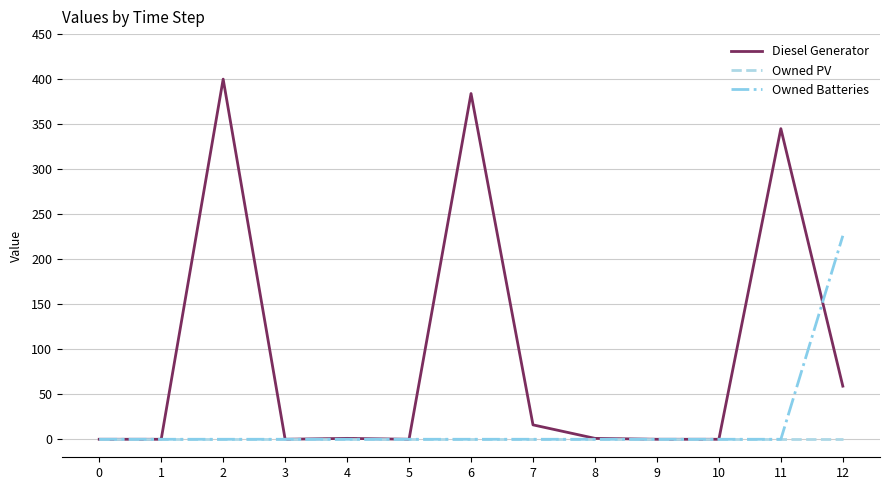

Which series has the largest range (max minus min)?

Diesel Generator